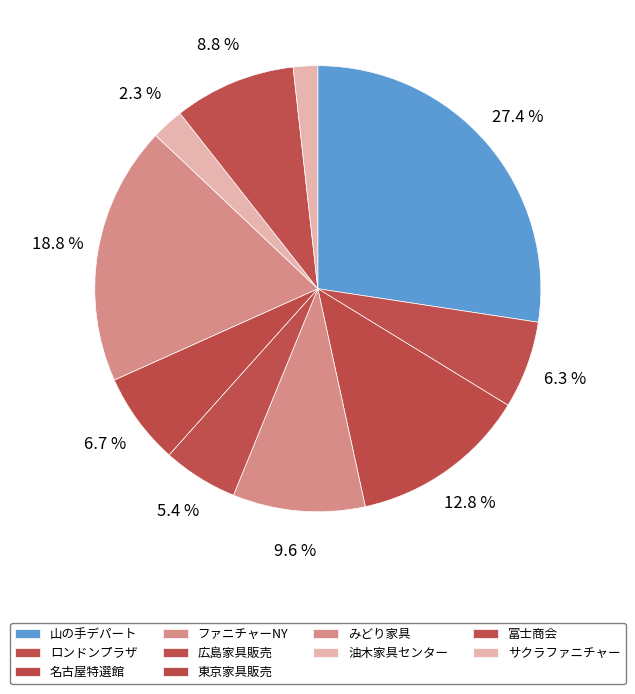

To the nearest percent, what is the difference between the 広島家具販売 and 東京家具販売 slice percentages?

1%